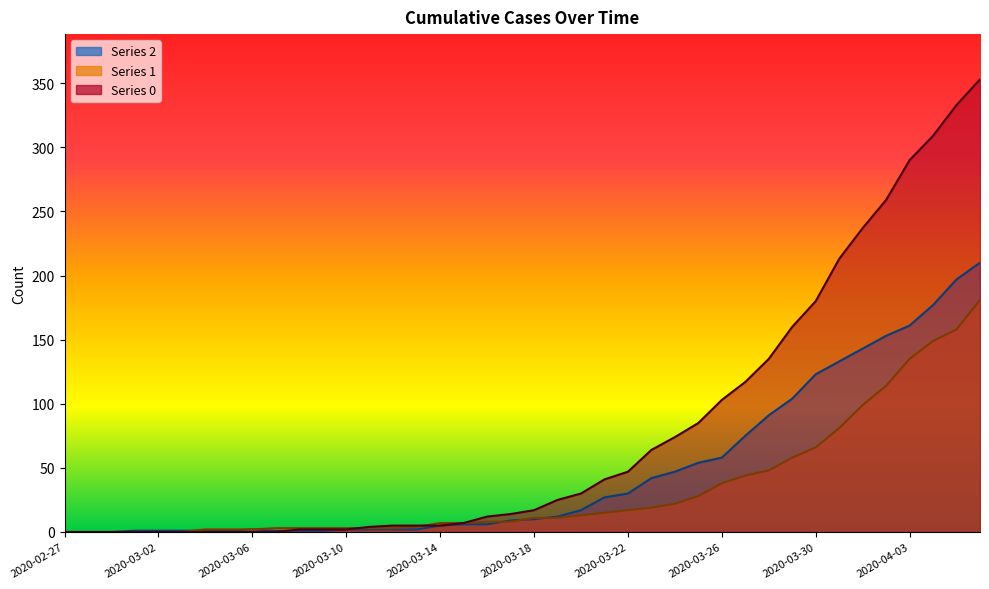

Reading right to left, extract all data points from this chart.

0: 353	333	309	290	259	237	213	180	160	135	117	103	85	74	64	47	41	30	25	17	14	12	7	5	5	5	4	2	2	2	0	0	0	0	0	0	0	0	0	0
1: 181	158	149	135	114	99	81	66	58	48	44	38	28	22	19	17	15	13	11	11	8	8	7	7	4	3	3	3	3	3	3	2	2	2	0	0	0	0	0	0
2: 210	197	177	161	153	143	133	123	104	91	75	58	54	47	42	30	27	17	12	10	9	6	6	5	2	2	2	2	1	1	1	2	1	1	1	1	1	0	0	0